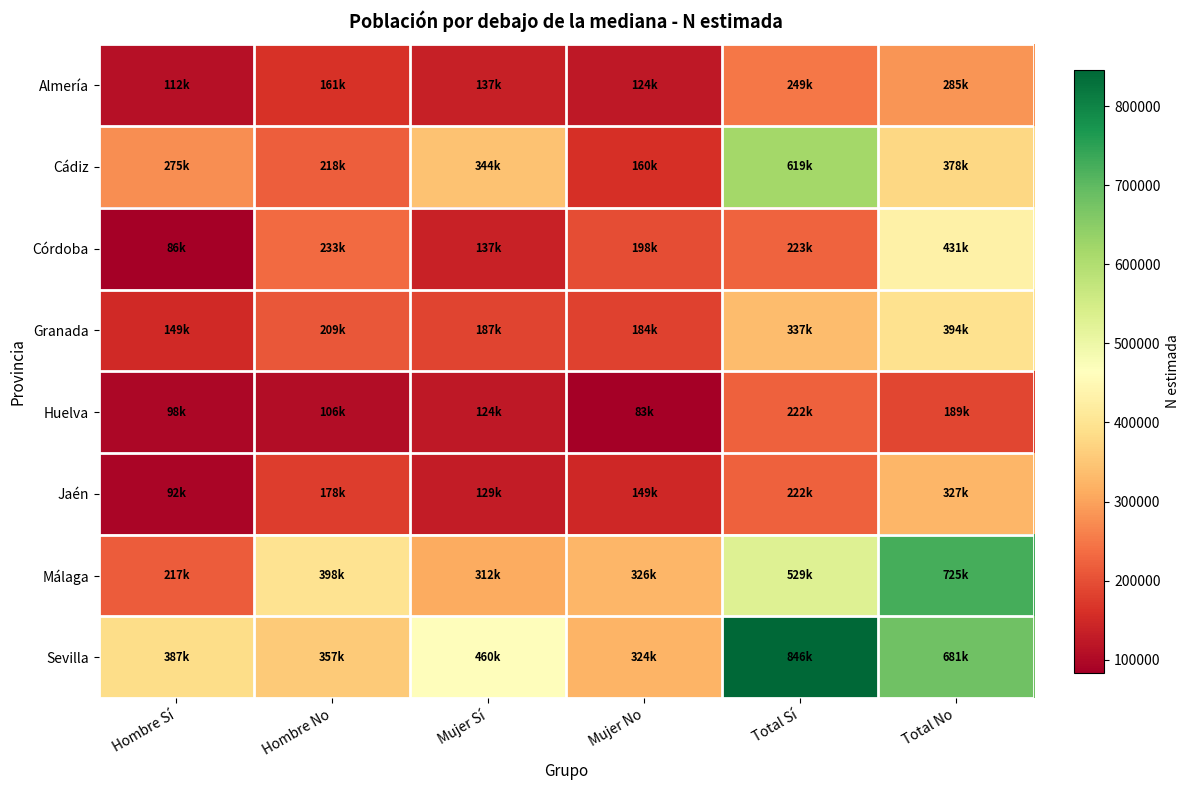

Reading left to right, list all the values displayed in this chart.

Almería: Hombre Sí=112283	Hombre No=160727	Mujer Sí=136526	Mujer No=124312	Total Sí=248809	Total No=285039
Cádiz: Hombre Sí=274983	Hombre No=218092	Mujer Sí=344274	Mujer No=159675	Total Sí=619257	Total No=377767
Córdoba: Hombre Sí=86084	Hombre No=232762	Mujer Sí=137407	Mujer No=198005	Total Sí=223491	Total No=430767
Granada: Hombre Sí=149473	Hombre No=209198	Mujer Sí=187071	Mujer No=184385	Total Sí=336545	Total No=393582
Huelva: Hombre Sí=97593	Hombre No=105715	Mujer Sí=124458	Mujer No=83210	Total Sí=222051	Total No=188925
Jaén: Hombre Sí=92392	Hombre No=178419	Mujer Sí=129450	Mujer No=148694	Total Sí=221842	Total No=327113
Málaga: Hombre Sí=216567	Hombre No=398460	Mujer Sí=312135	Mujer No=326084	Total Sí=528702	Total No=724544
Sevilla: Hombre Sí=386737	Hombre No=357058	Mujer Sí=459577	Mujer No=323934	Total Sí=846314	Total No=680992